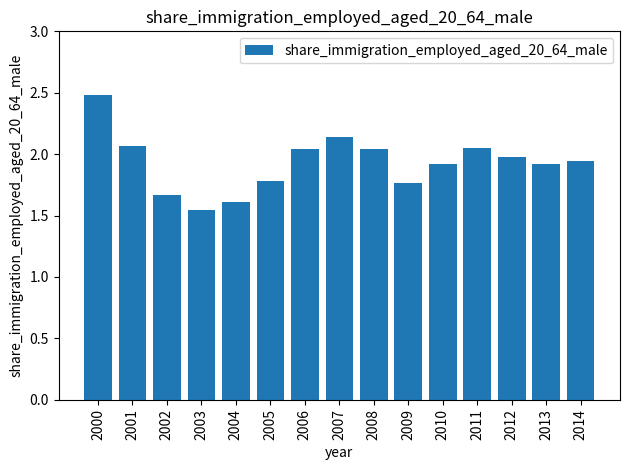

Which has a higher value, 2009 or 2008?

2008